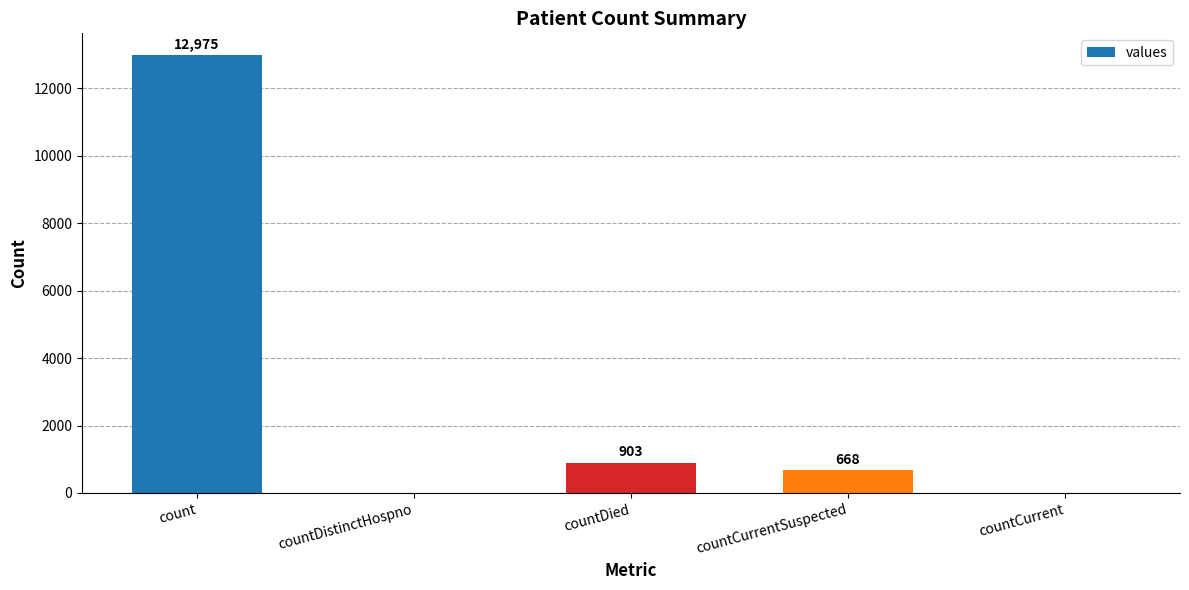

At which label does the data first exceed 668?

count